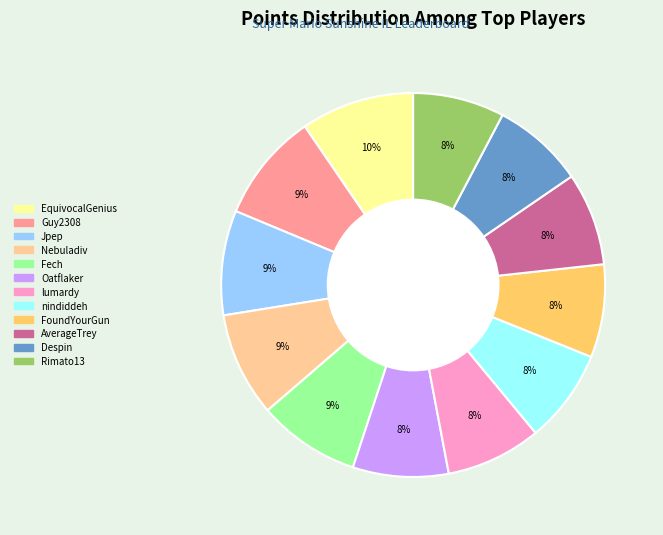

Does EquivocalGenius represent more than half of the total?

No